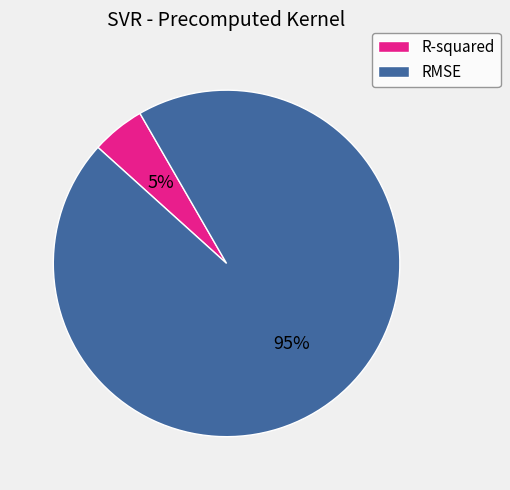

Rank the categories by value from lowest to highest.

R-squared, RMSE